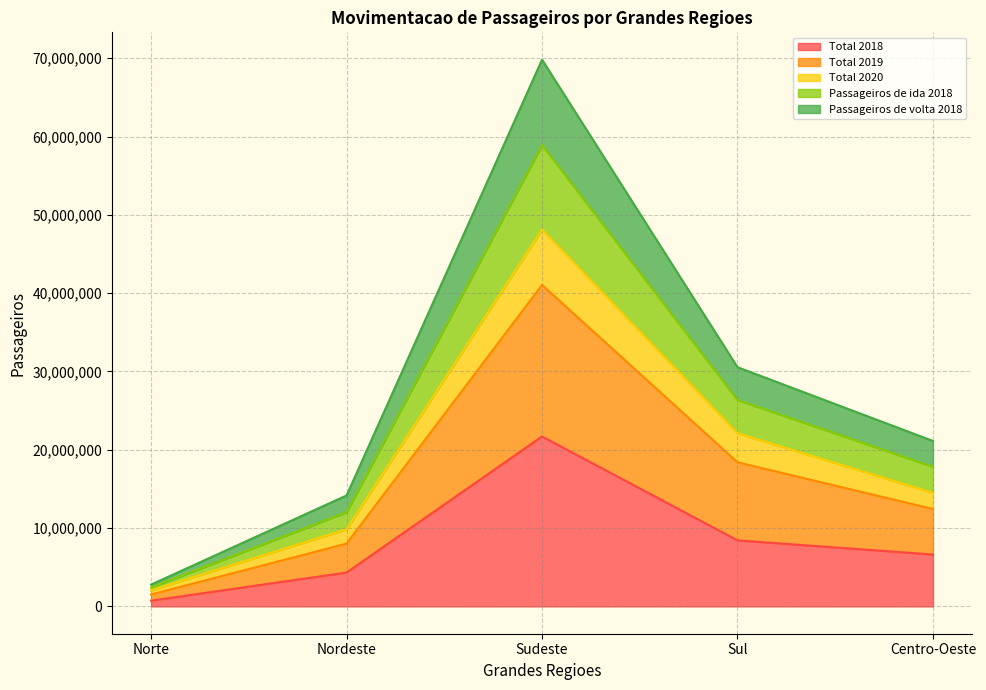

What position from the right is Centro-Oeste?

1